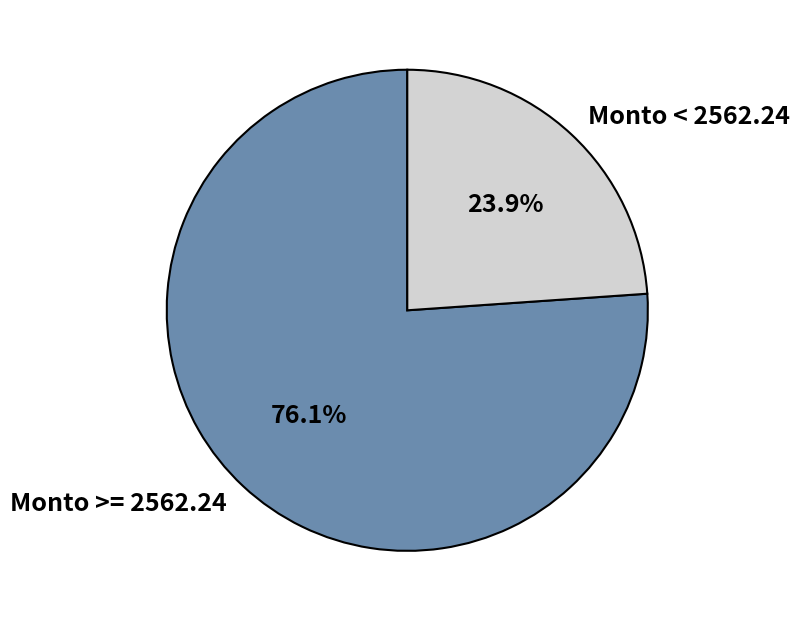

Between Monto < 2562.24 and Monto >= 2562.24, which is larger?

Monto >= 2562.24